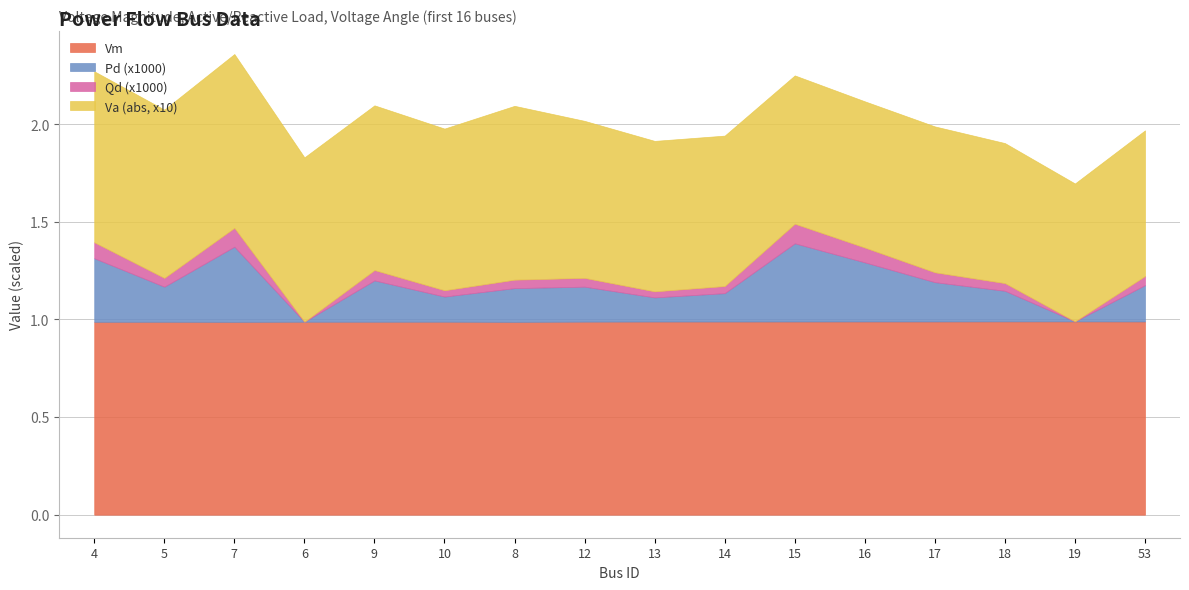

Which series has the widest spread of values?

Pd (x1000)